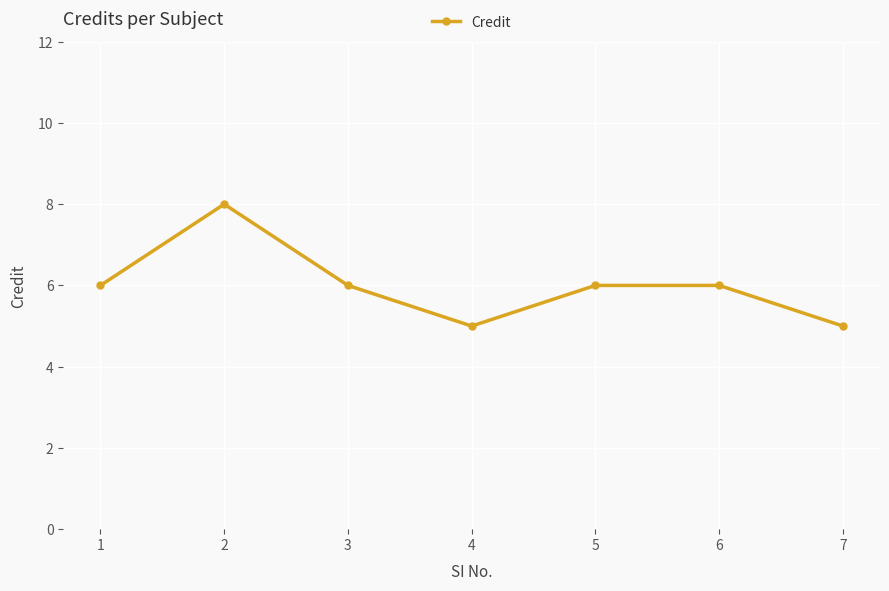

At which category does the chart reach its peak across all series?

2